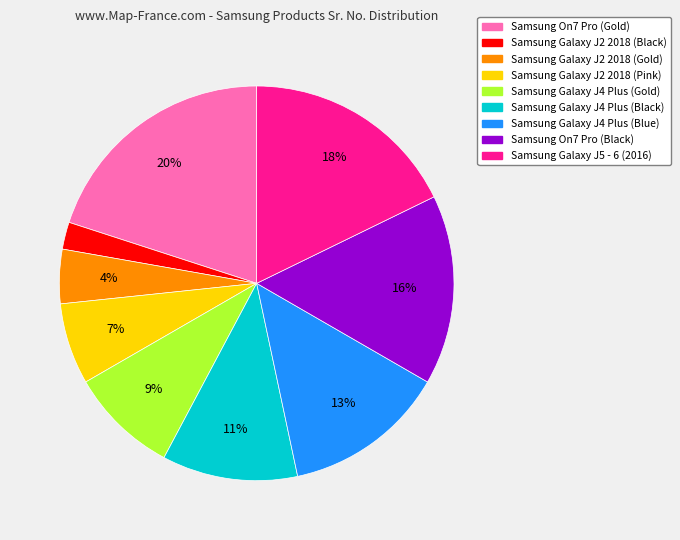

Does any single category account for the majority?

No